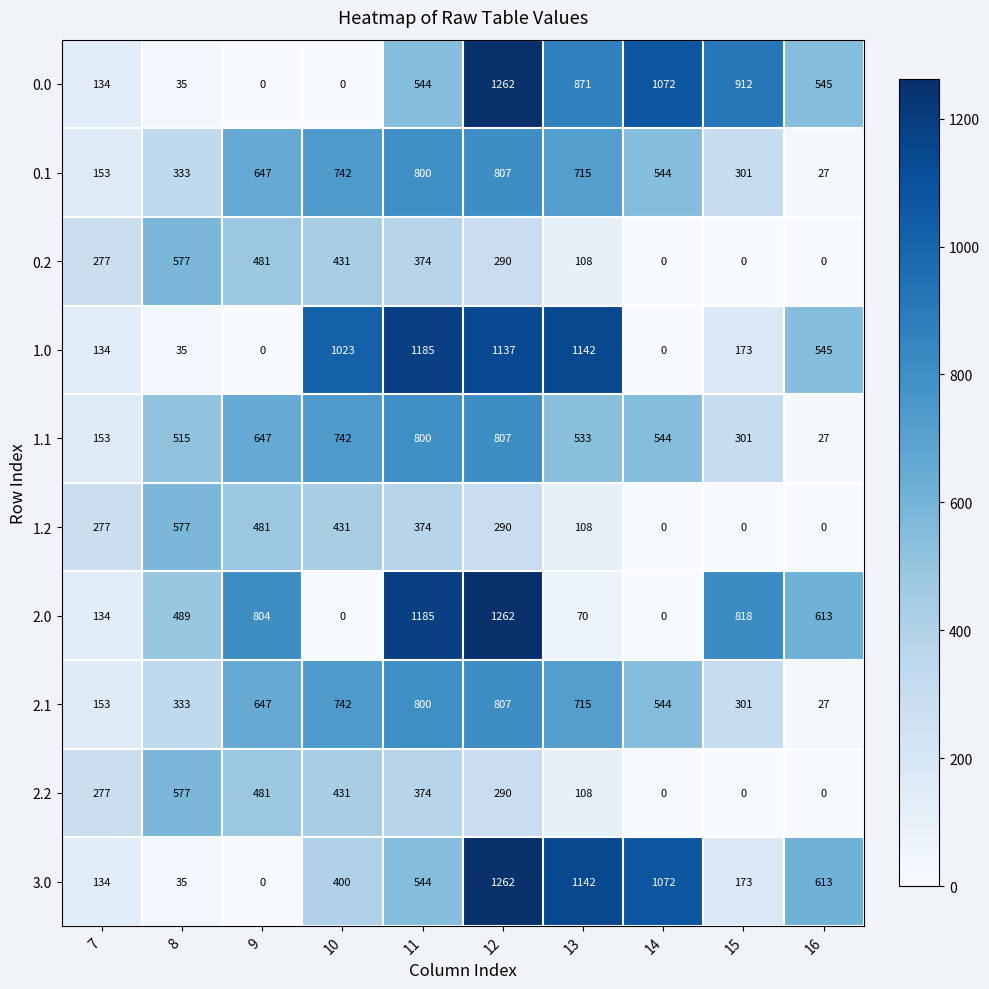

What is the difference between the highest and lowest values at 13?

1072